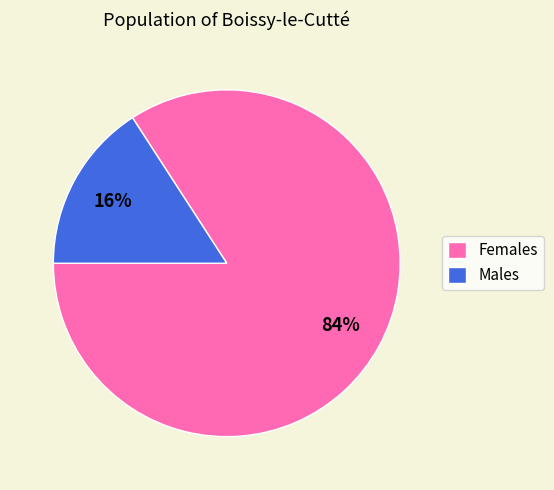

Do Females and Males together represent more than half of the pie?

Yes